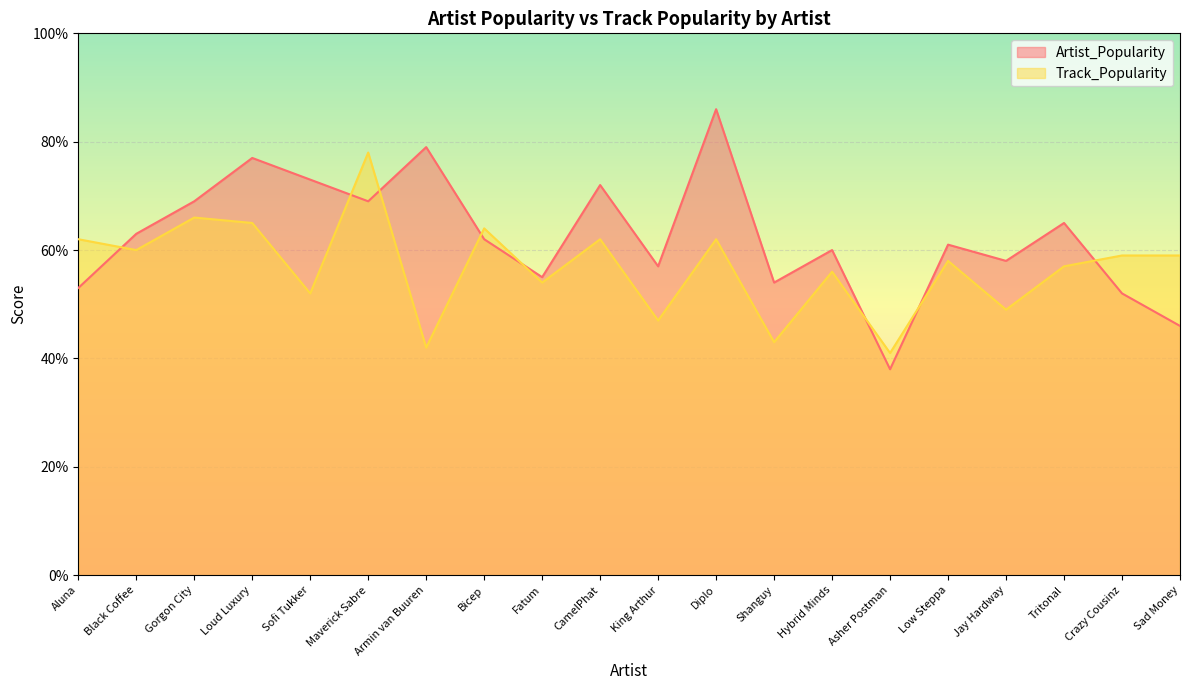

What is the sum of all Artist_Popularity values?

1249